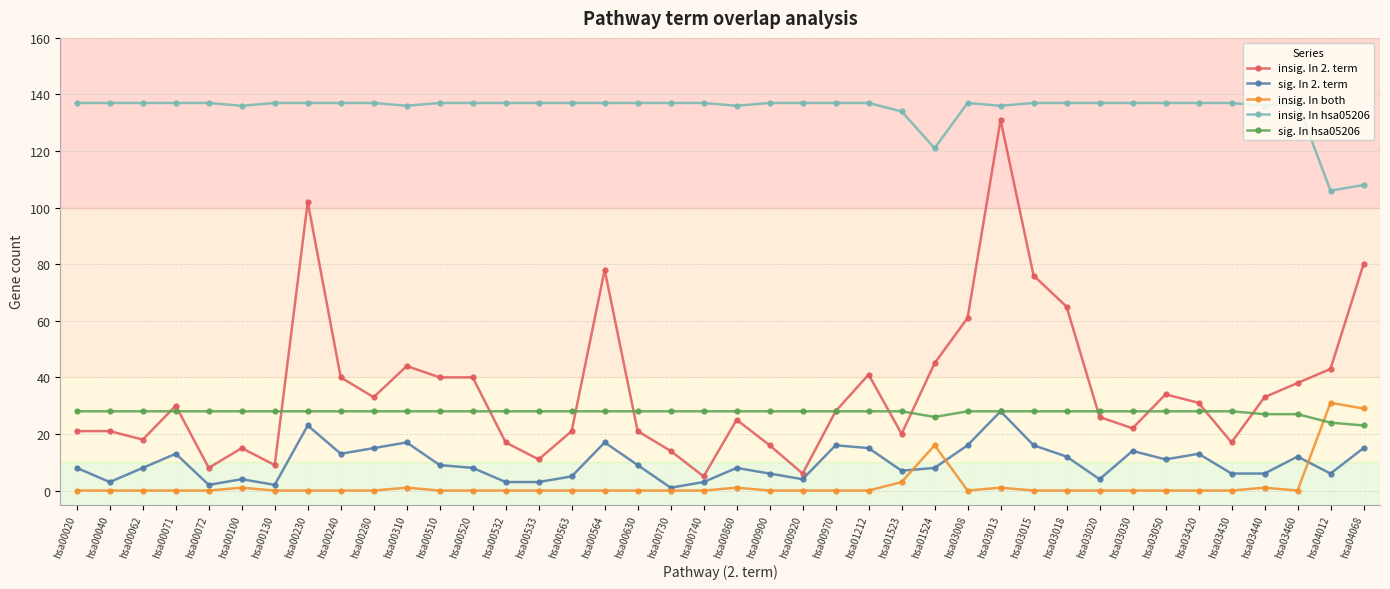

How many categories are shown in the chart?

40